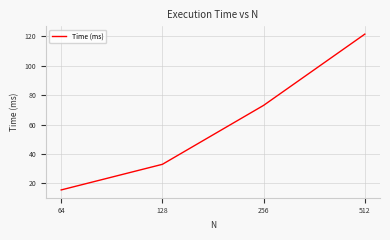

Reading right to left, list all the values displayed in this chart.

512=121.6	256=73.1	128=33.0	64=15.6